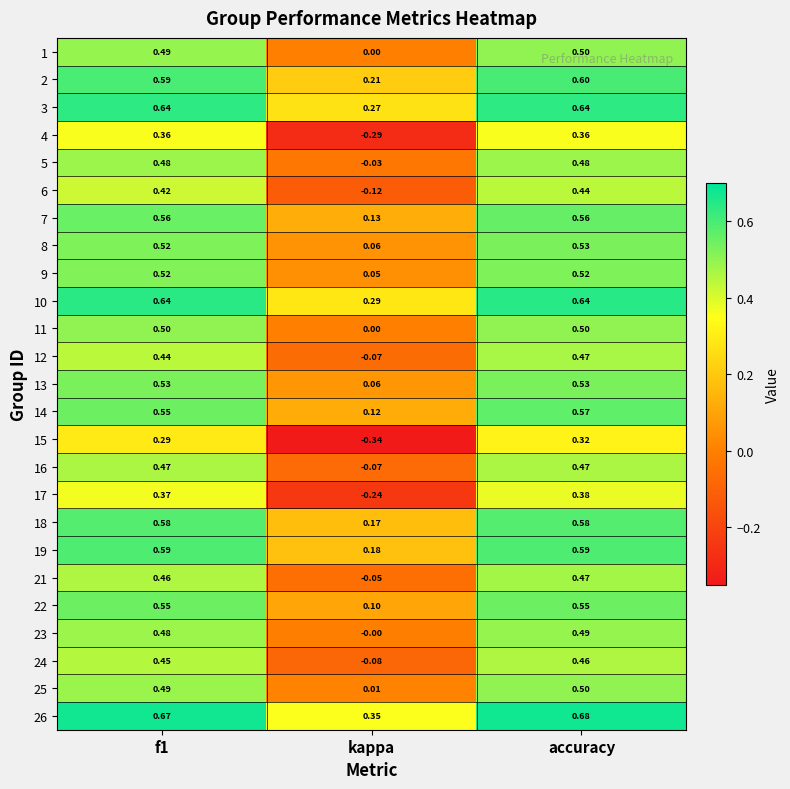

Which category has the lowest value in the 6 series?

kappa